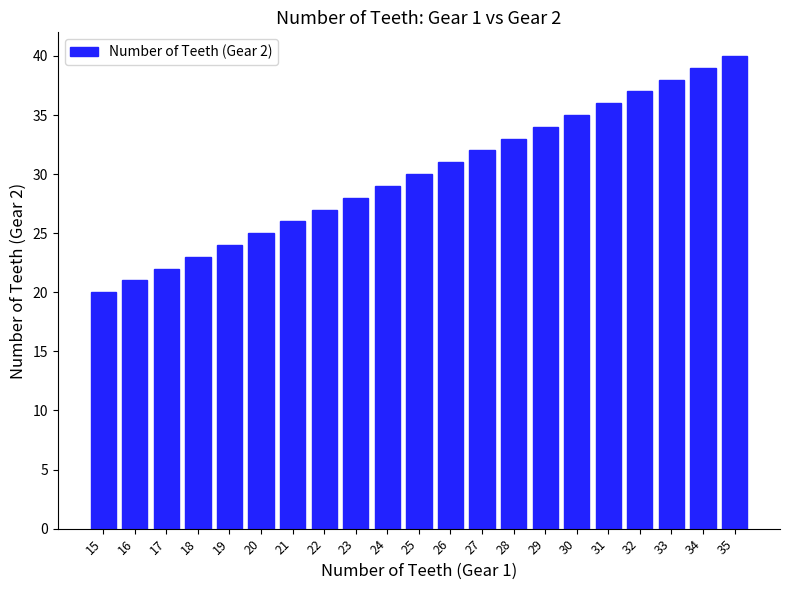

Does the chart contain stacked bars?

No